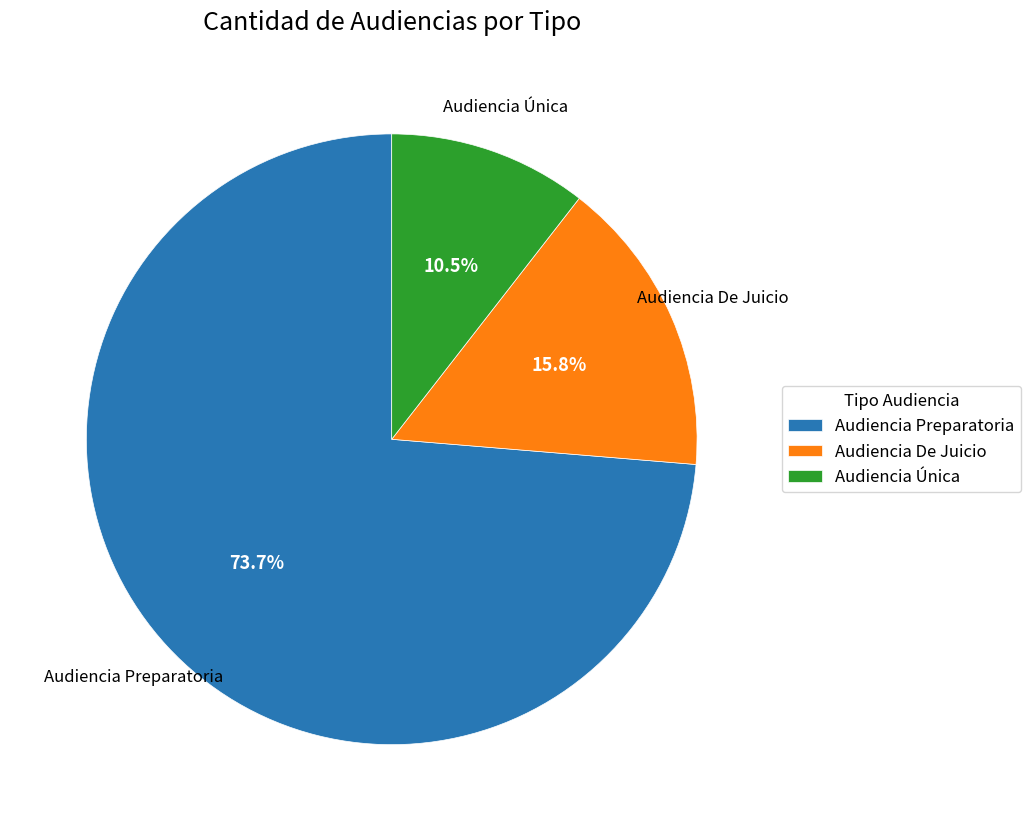

The Audiencia De Juicio slice represents 16% of the pie. True or false?

True